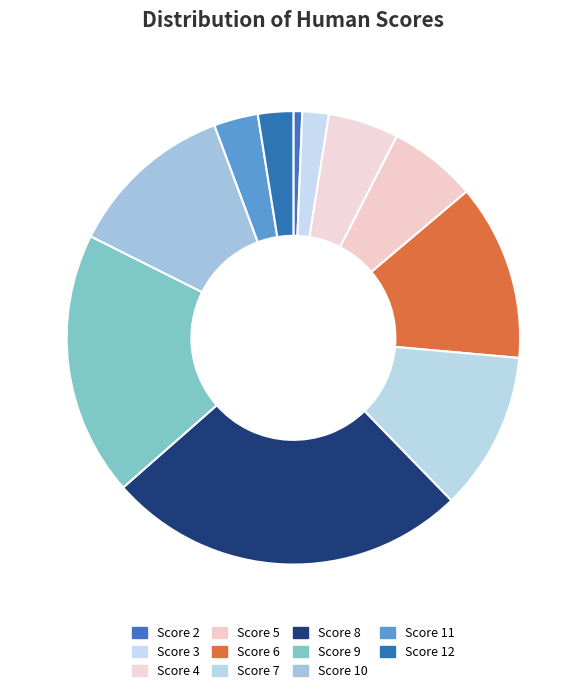

Is there a majority slice in this chart?

No